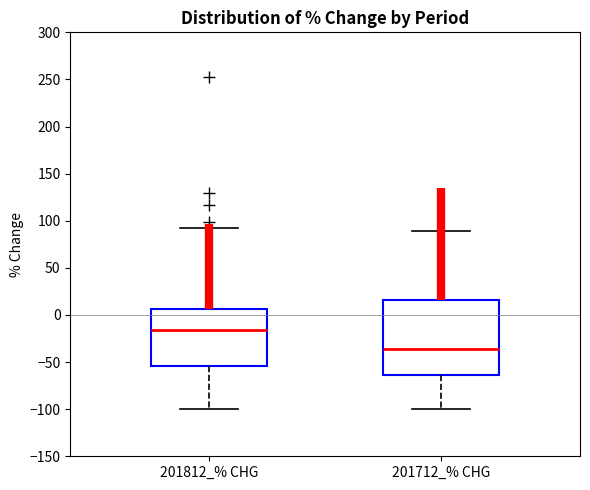

Which box has the lowest median line?

201712_% CHG